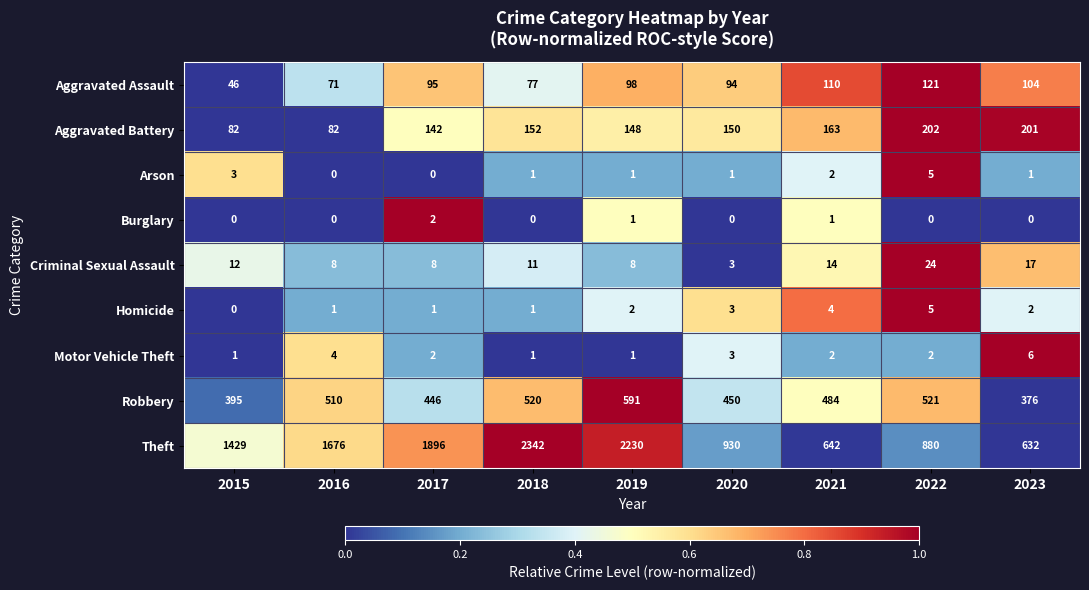

What is the sum of all Robbery values?

4293